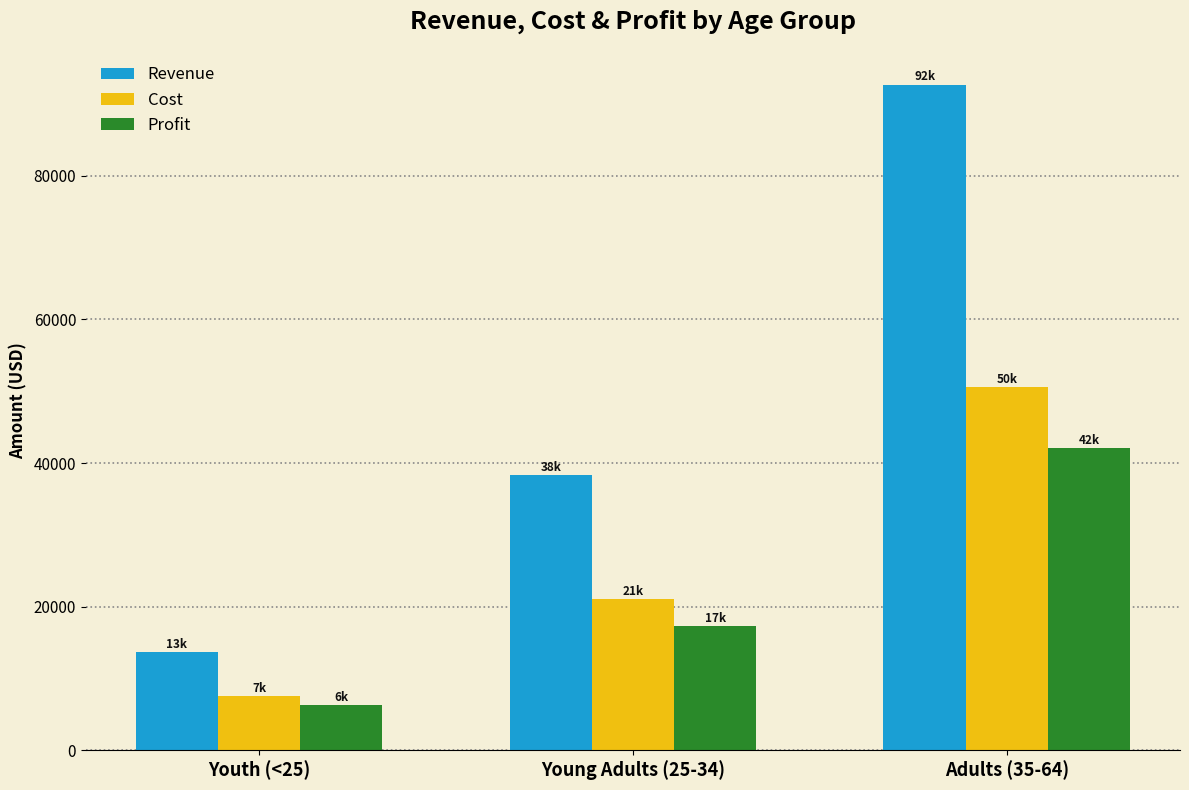

What is the sum of all Cost values?

79188